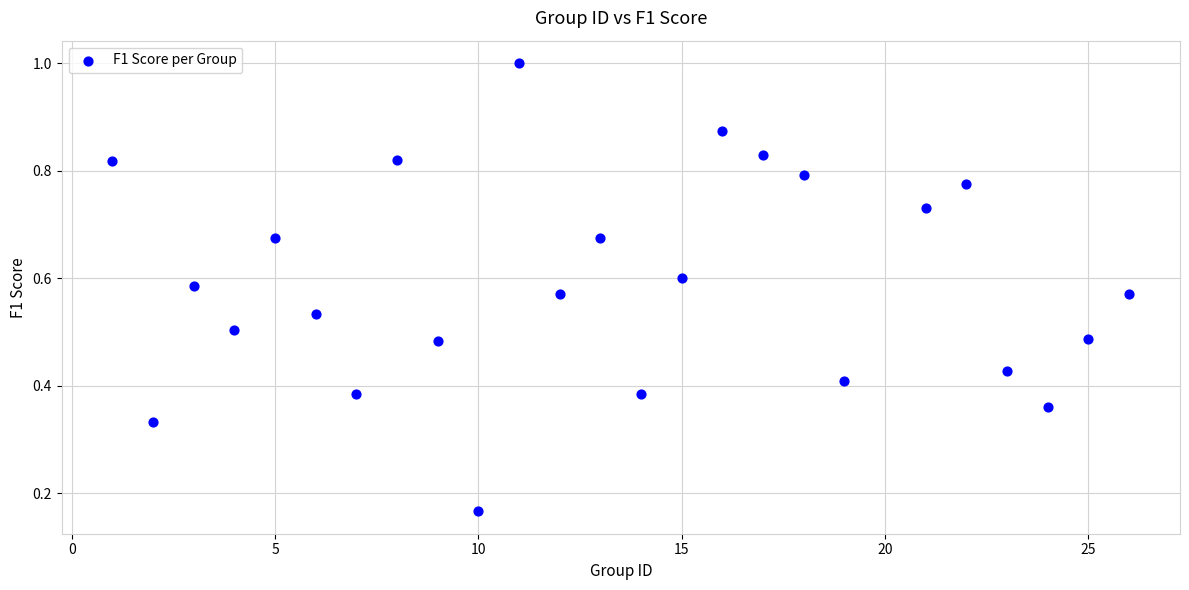

What is the range of X values (max minus min)?

25.0